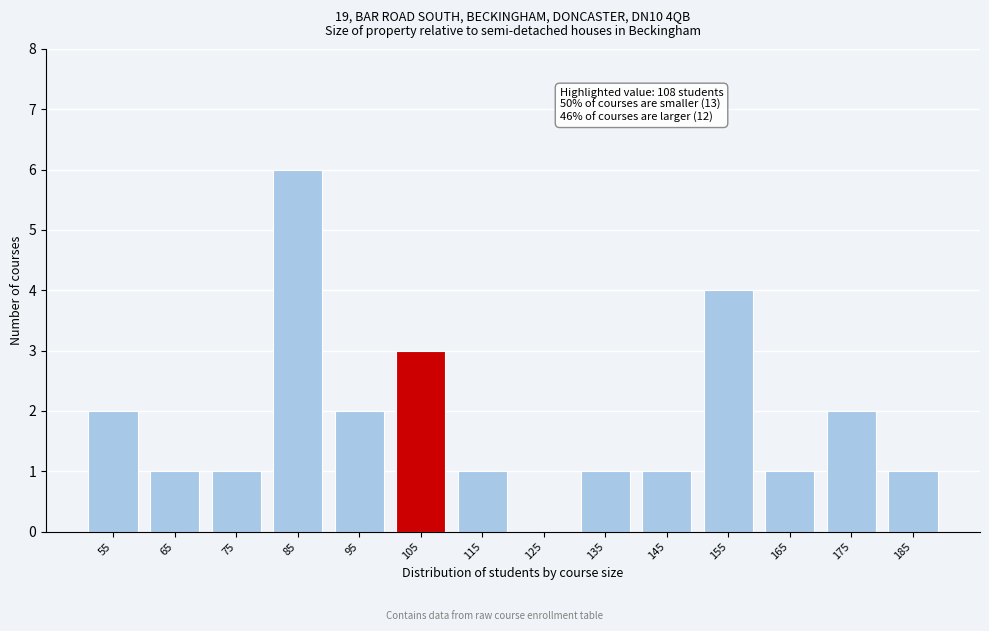

Reading right to left, list all the values displayed in this chart.

185=1	175=2	165=1	155=4	145=1	135=1	125=0	115=1	105=3	95=2	85=6	75=1	65=1	55=2